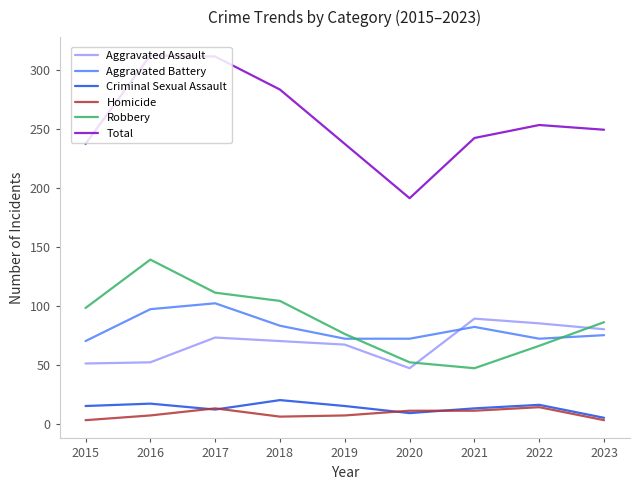

Where is the first local minimum for Criminal Sexual Assault?

2017